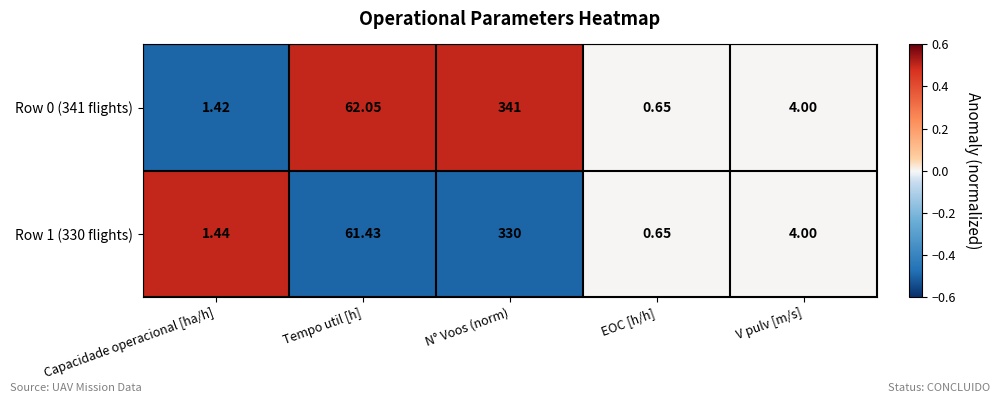

Is the value of Row 0 (341 flights) at Capacidade operacional [ha/h] greater than the value of Row 1 (330 flights) at V pulv [m/s]?

No